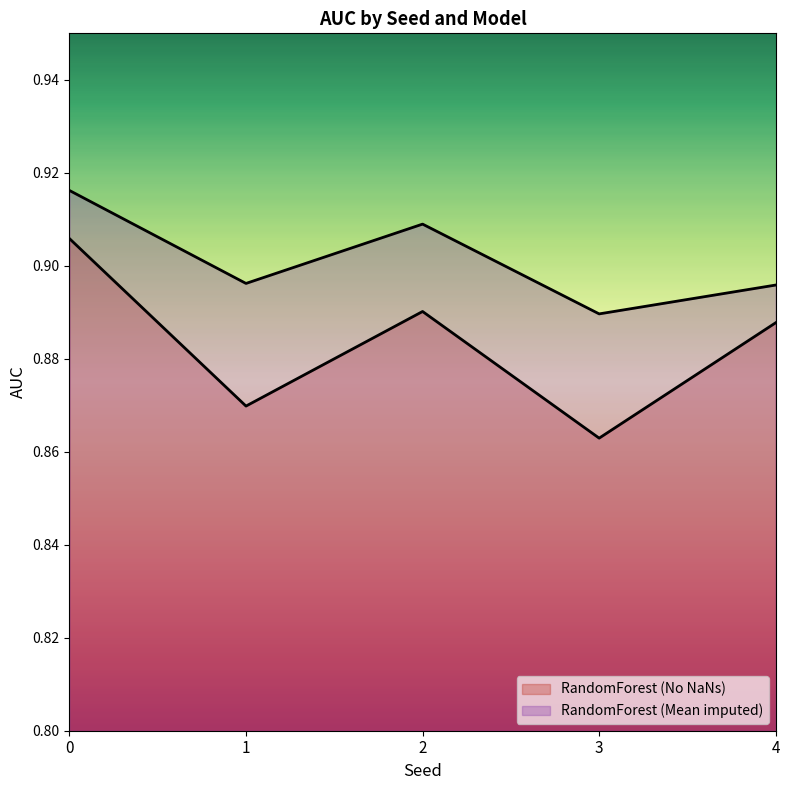

True or false: RandomForest (Mean imputed) and RandomForest (No NaNs) intersect in this chart.

False